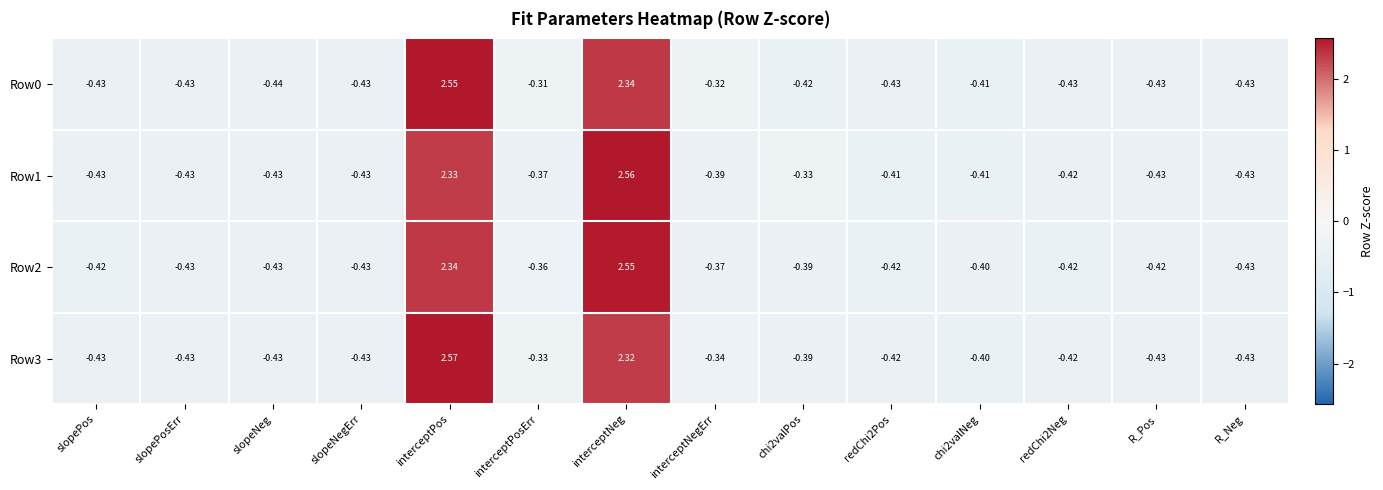

How many data points does each series have?

14